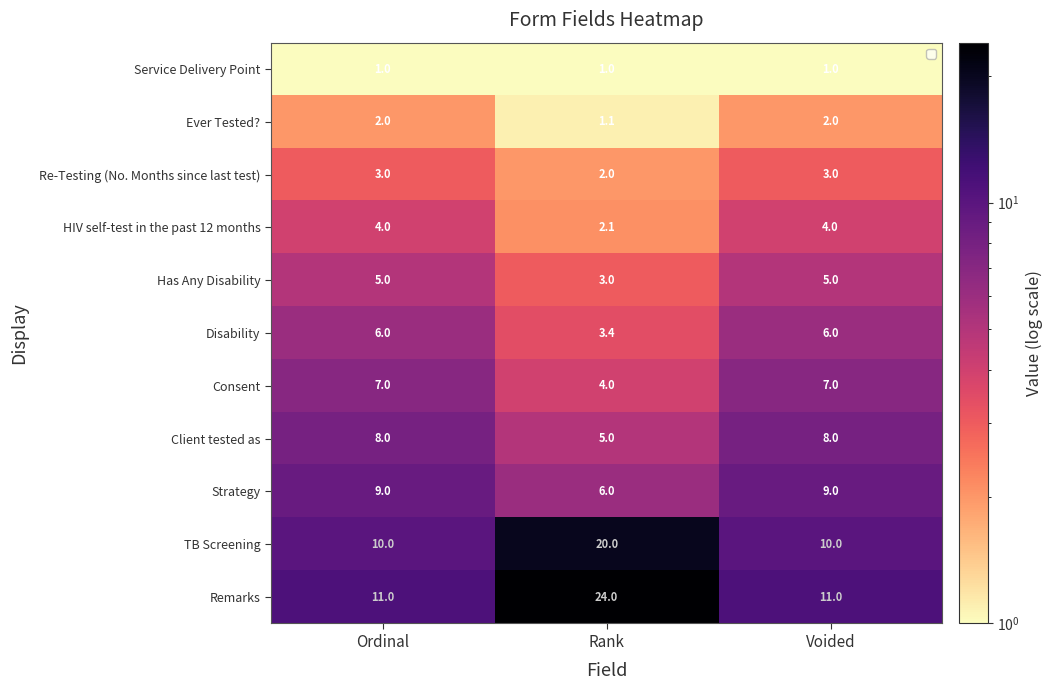

What is the total value across all series at Ordinal?

66.0